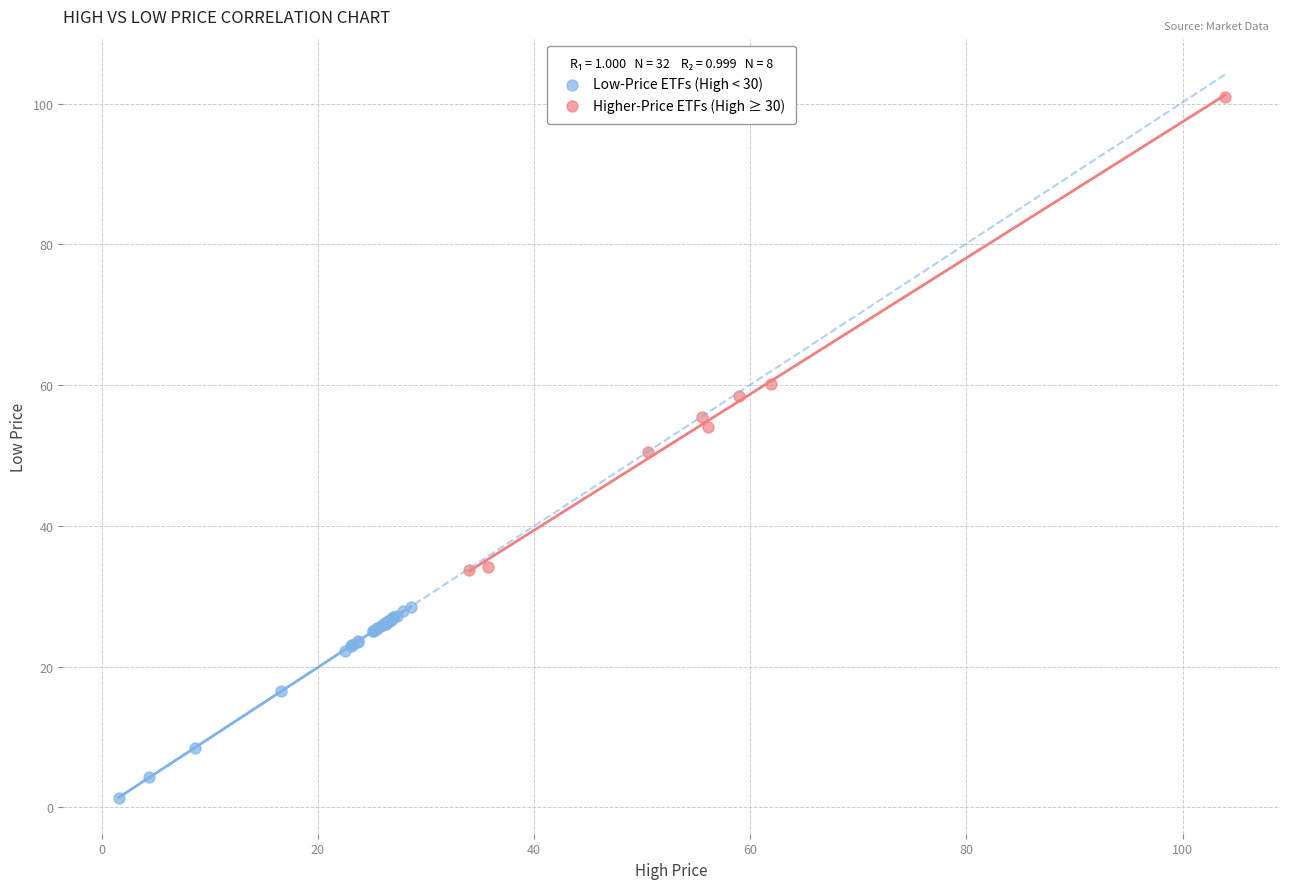

Which series has the largest Y range (max minus min)?

Higher-Price ETFs (High ≥ 30)